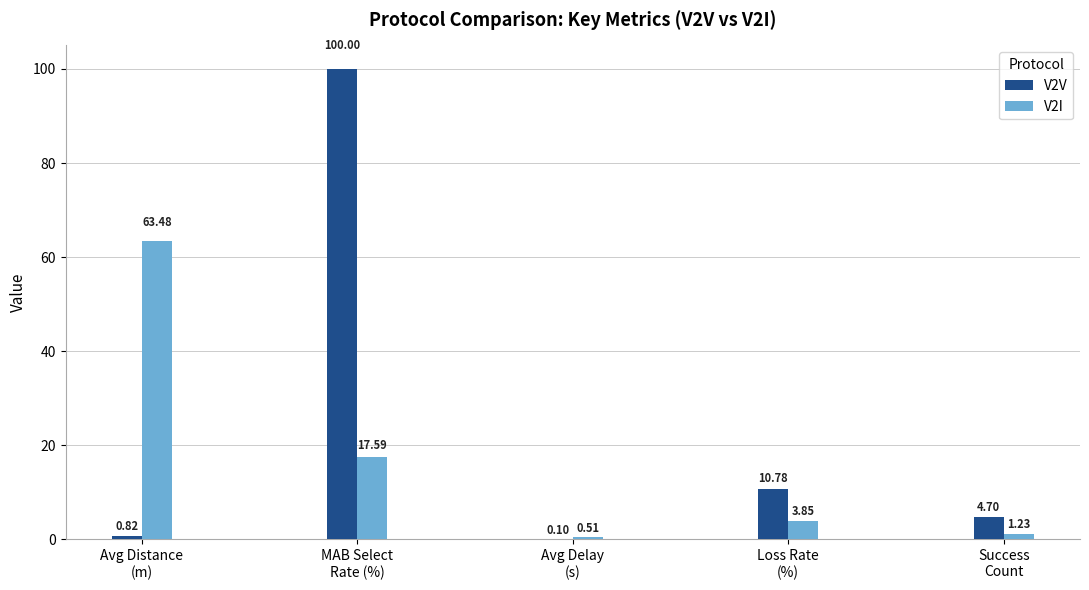

What is the spread (max minus min) of values at Success
Count?

3.5